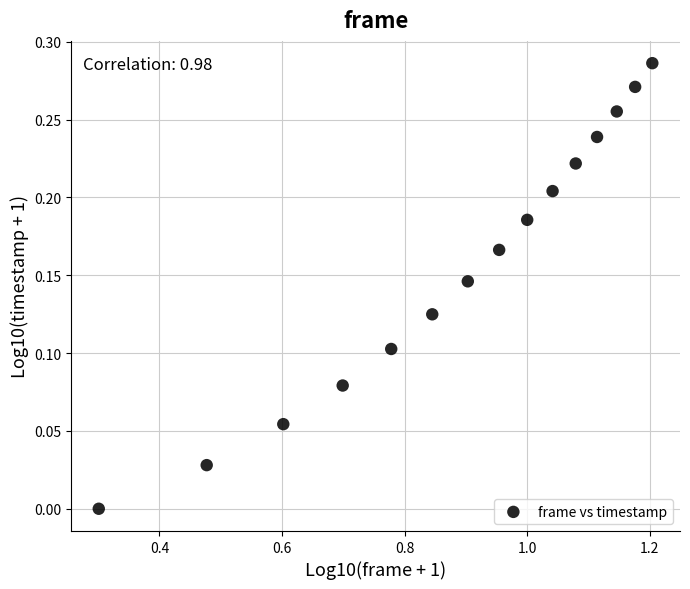

How many points are shown in the scatter plot?

15